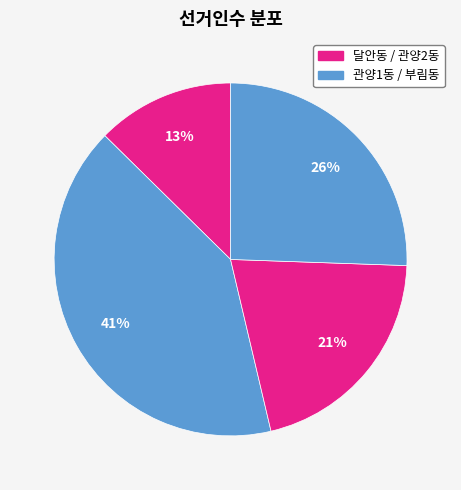

Which slice is the smallest?

달안동